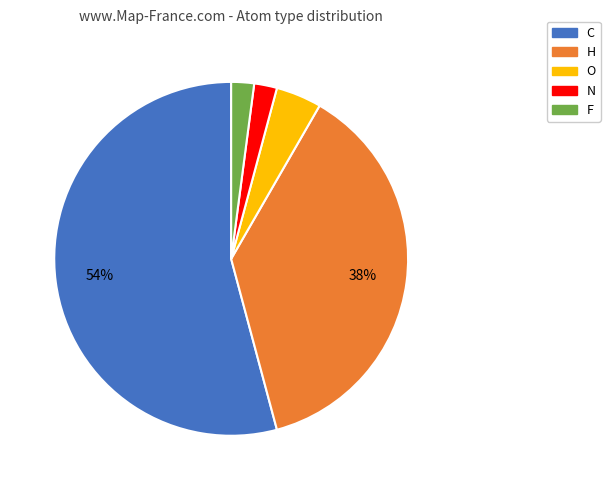

Does any single category account for the majority?

Yes